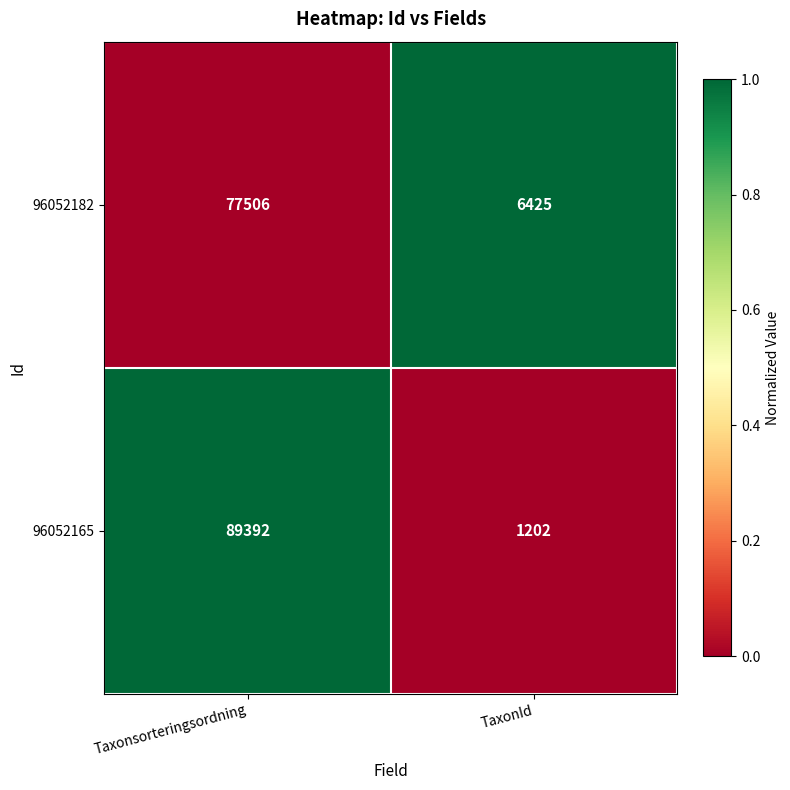

Rank the series by their maximum value, from lowest to highest.

96052182, 96052165